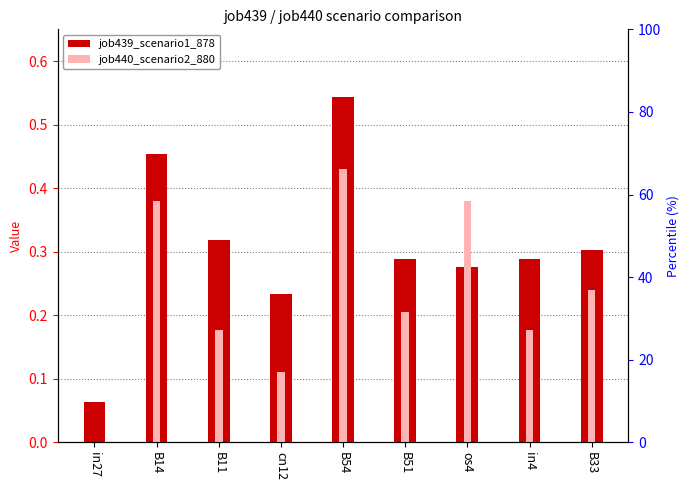

List the series in order of their overall mean, lowest first.

job440_scenario2_880, job439_scenario1_878